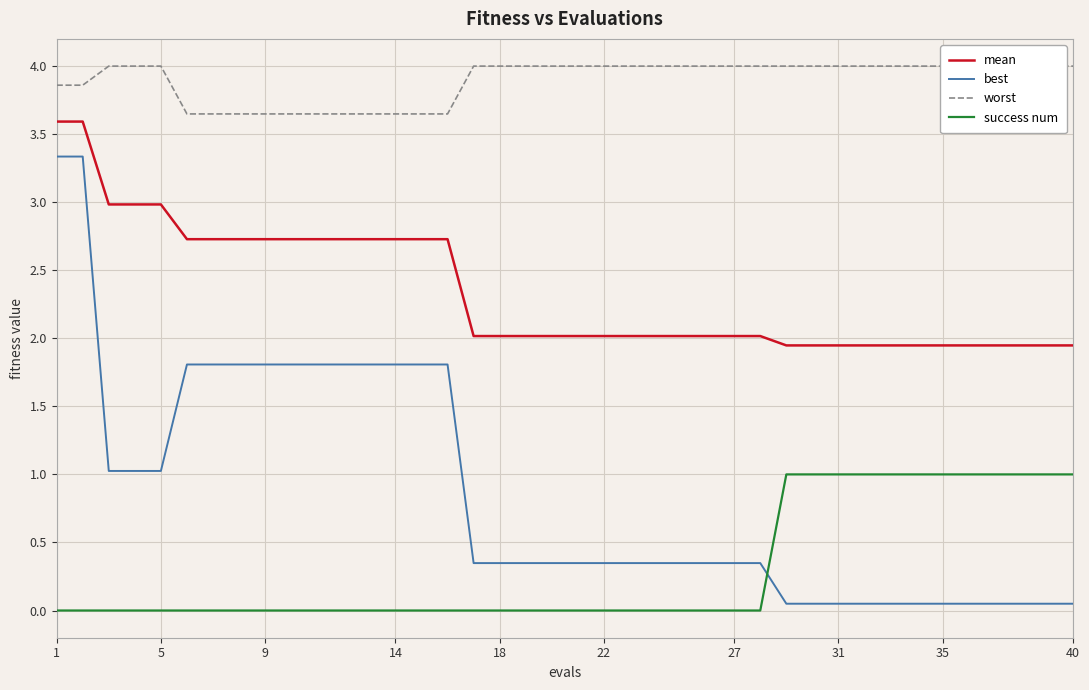

What are all the series names shown in the legend?

mean, best, worst, success num